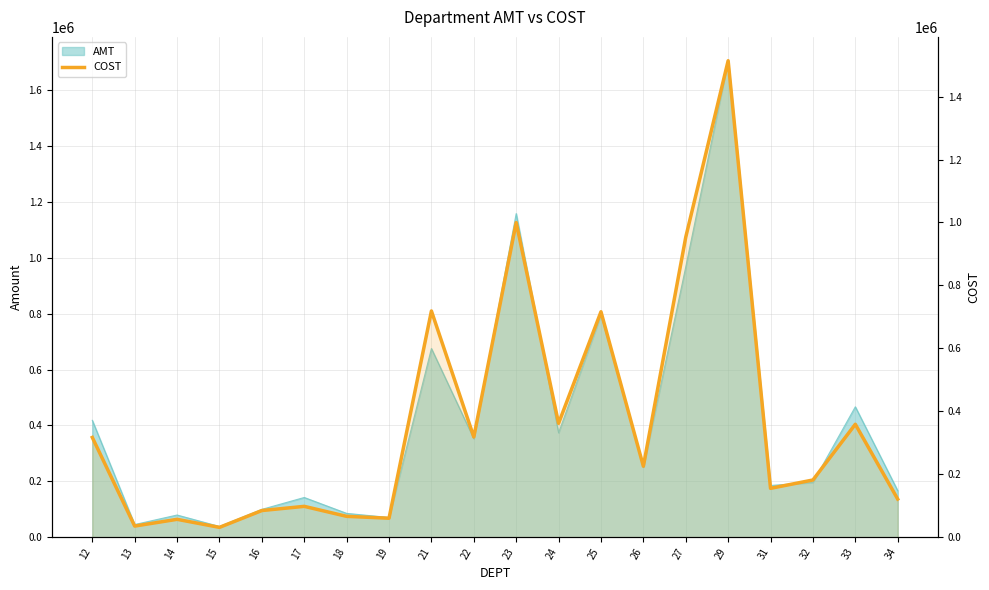

Reading left to right, what are all the values shown in this chart?

316996.0	35322.8	56823.2	31235.5	84680.2	98011.8	66262.9	60274.7	718892.2	318516.9	999699.7	361846.3	716375.0	225509.2	953516.8	1514054.3	155247.9	181769.7	358873.8	121115.7